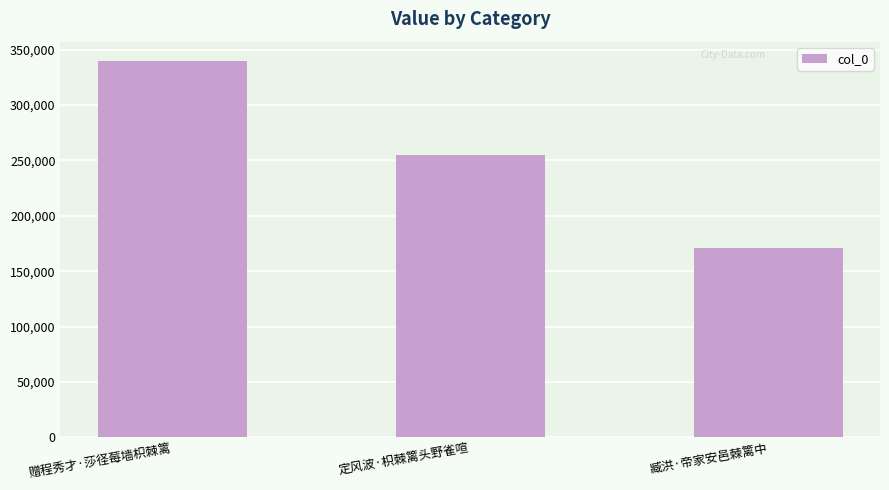

How many values are between 170788 and 340313?

3